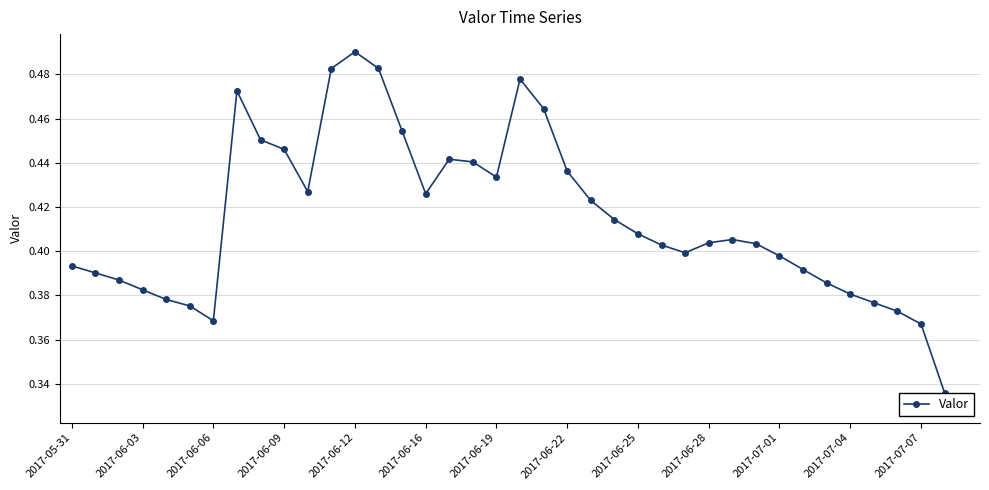

True or false: the data shows 0.6 at 2017-06-25.

False